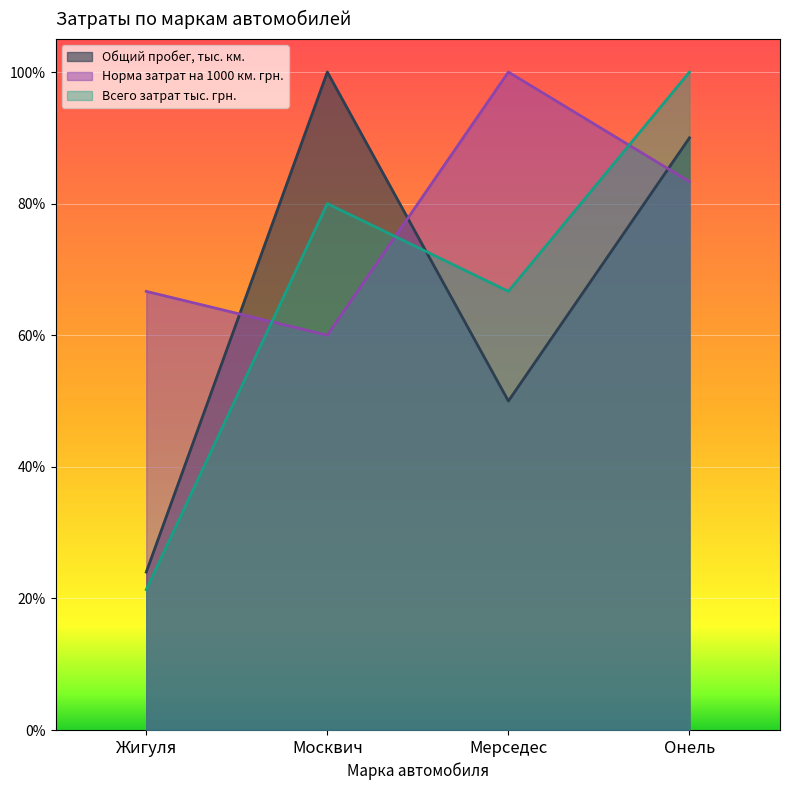

In Общий пробег, тыс. км., how many points are higher than both neighbors (excluding endpoints)?

1